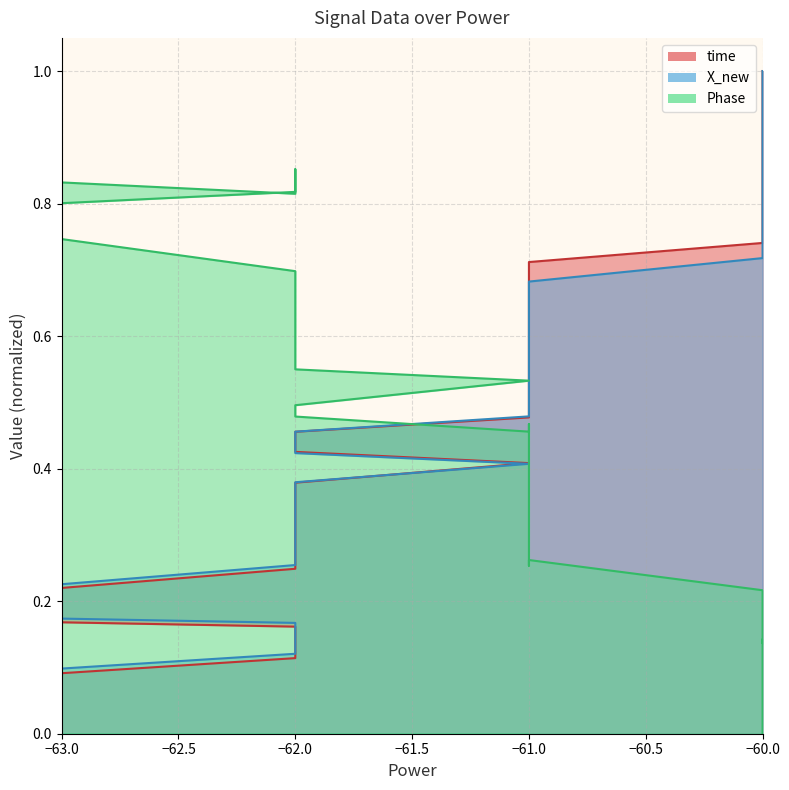

What is the greatest value displayed?

1.0